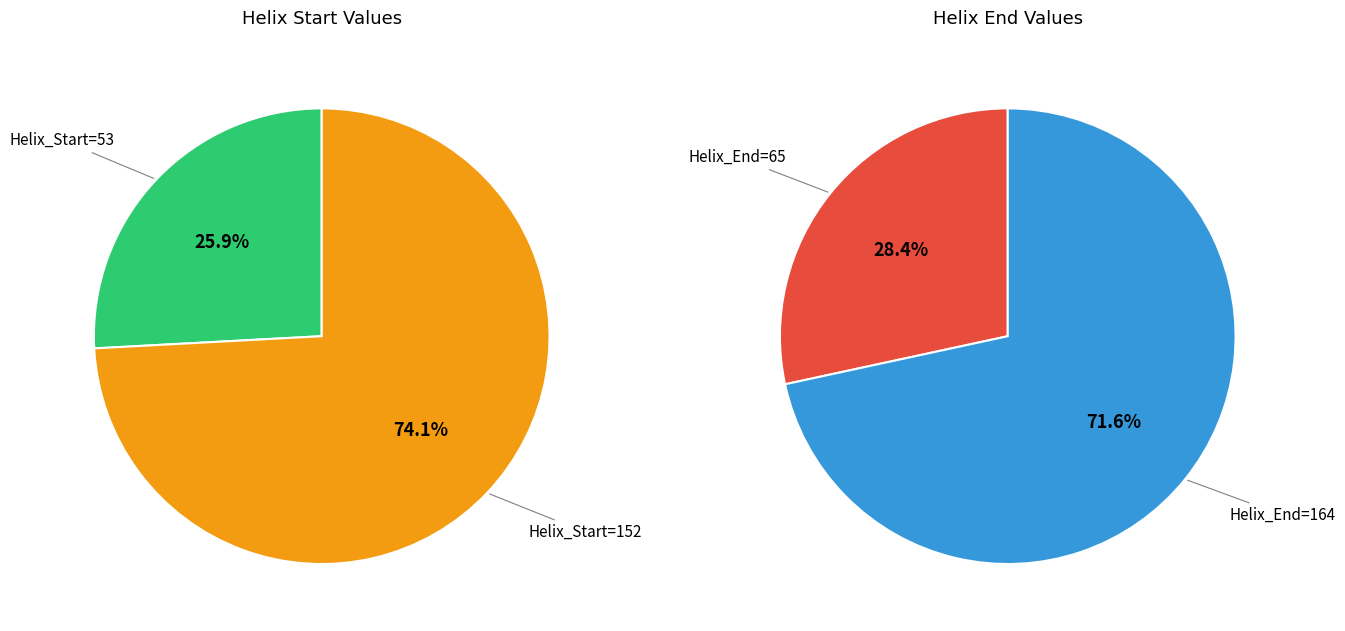

What is the ratio of the value at Helix_Start=152 to the value at Helix_Start=53?

2.9